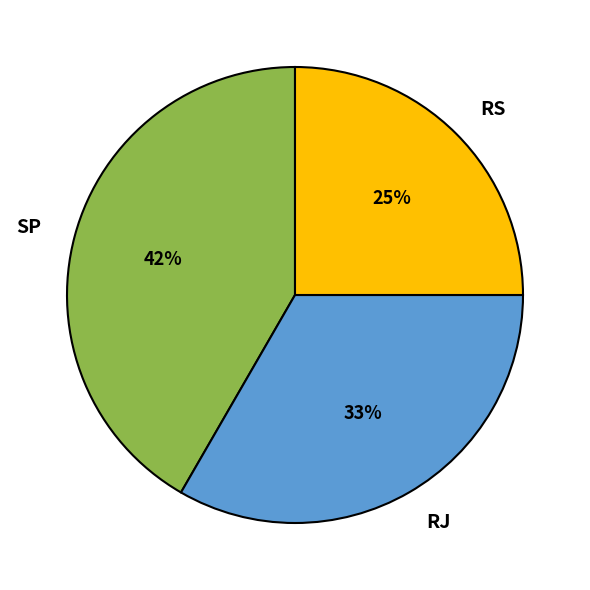

Approximately how many times larger is the value at SP compared to RS?

1.7